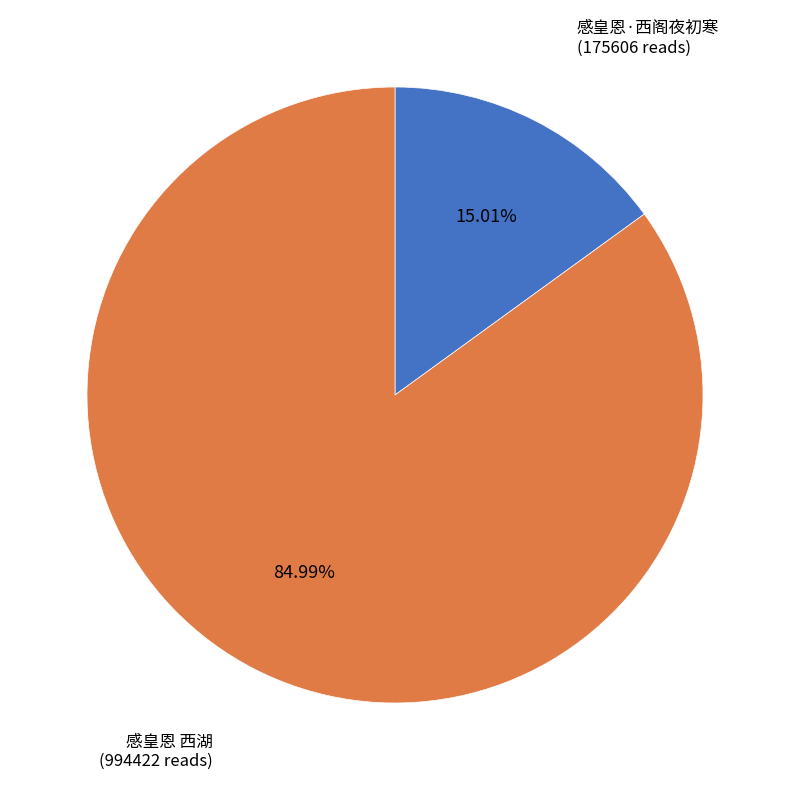

Is there a majority slice in this chart?

Yes